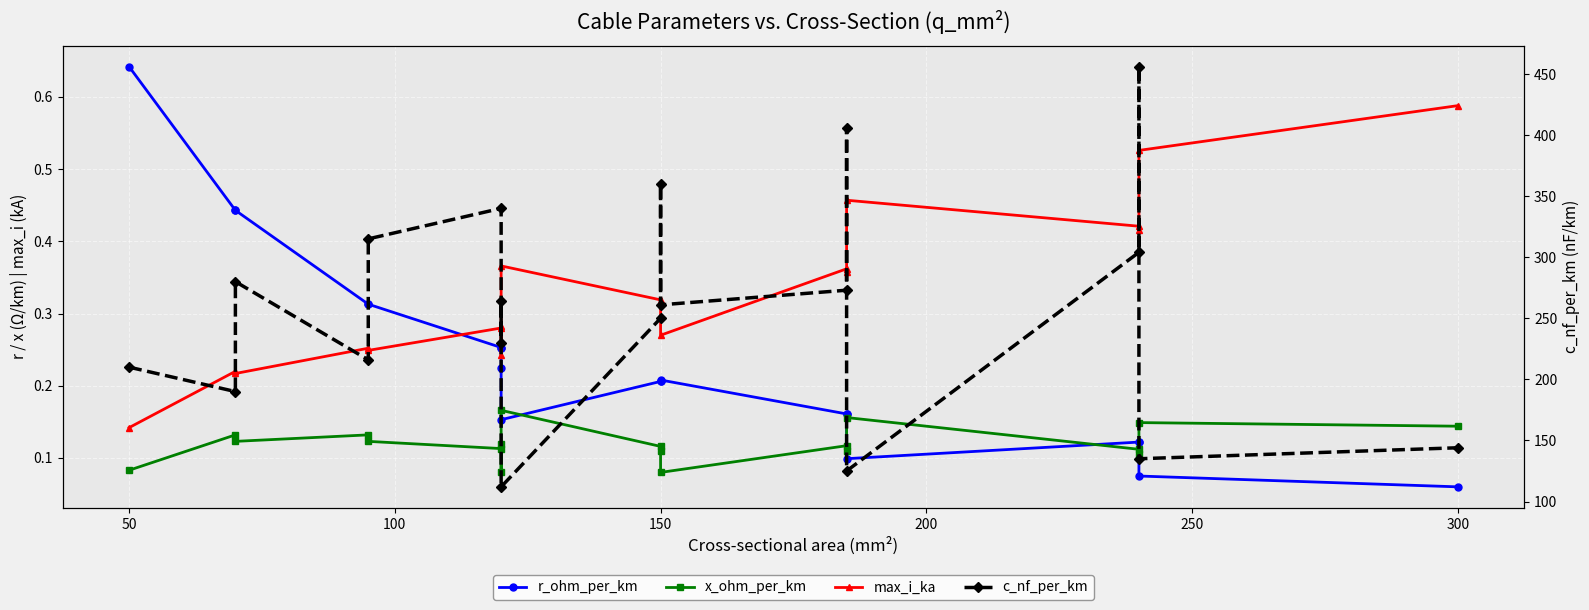

Reading left to right, list all the values displayed in this chart.

r_ohm_per_km: 0.6	0.4	0.4	0.3	0.3	0.3	0.3	0.2	0.2	0.2	0.2	0.2	0.2	0.2	0.1	0.1	0.1	0.1	0.1
x_ohm_per_km: 0.1	0.1	0.1	0.1	0.1	0.1	0.1	0.1	0.2	0.1	0.1	0.1	0.1	0.1	0.2	0.1	0.1	0.1	0.1
max_i_ka: 0.1	0.2	0.2	0.3	0.2	0.3	0.3	0.2	0.4	0.3	0.3	0.3	0.4	0.4	0.5	0.4	0.4	0.5	0.6
c_nf_per_km: 210.0	190.0	280.0	216.0	315.0	340.0	230.0	264.0	112.0	250.0	360.0	261.0	273.0	406.0	125.0	304.0	456.0	135.0	144.0